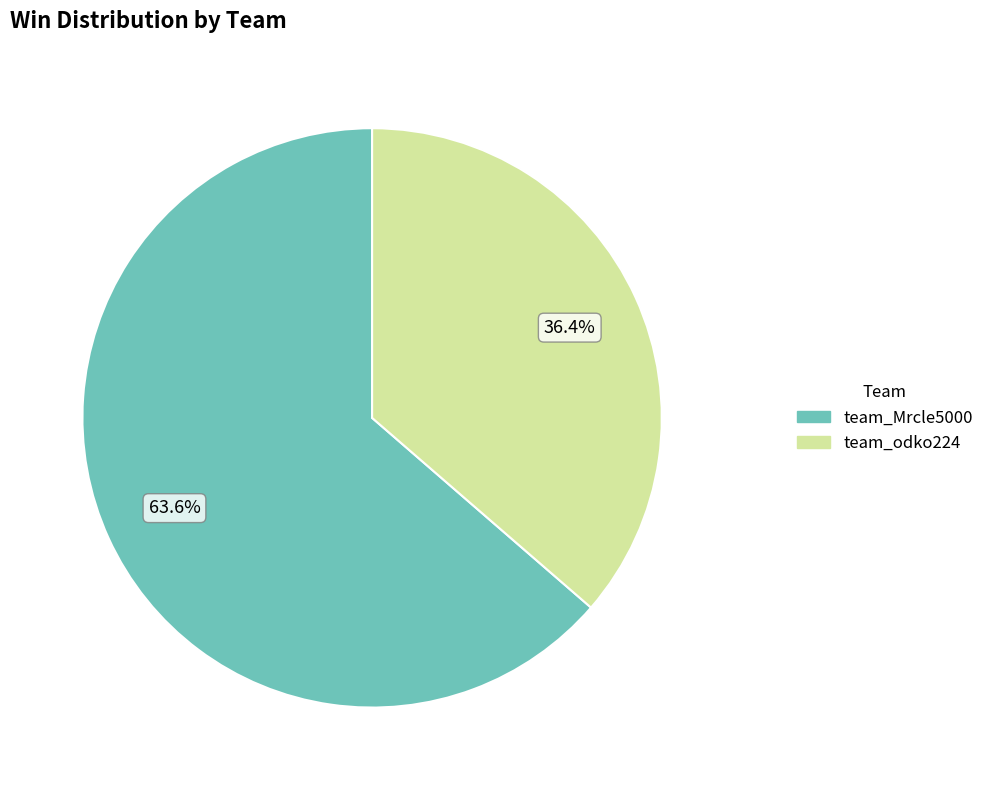

What percentage do team_Mrcle5000 and team_odko224 together represent?

100.0%